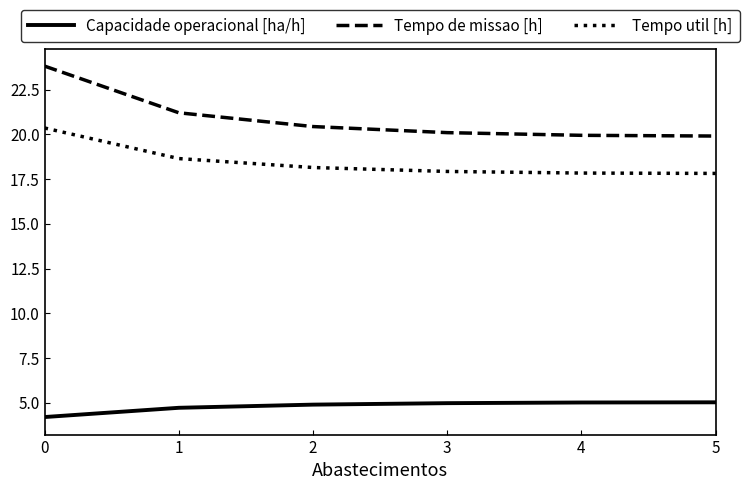

What is the smallest value displayed?

4.2